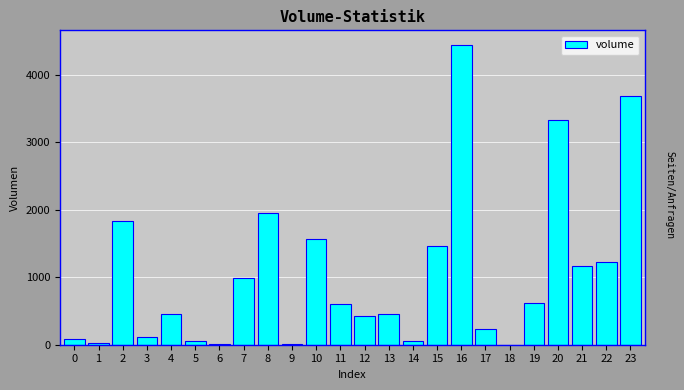

What is the sum of all values?

24819.8